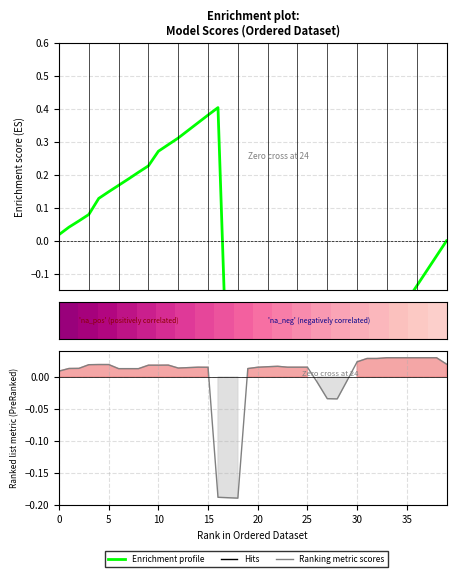

True or false: Ranking metric scores has more than 0 interior local peaks.

True